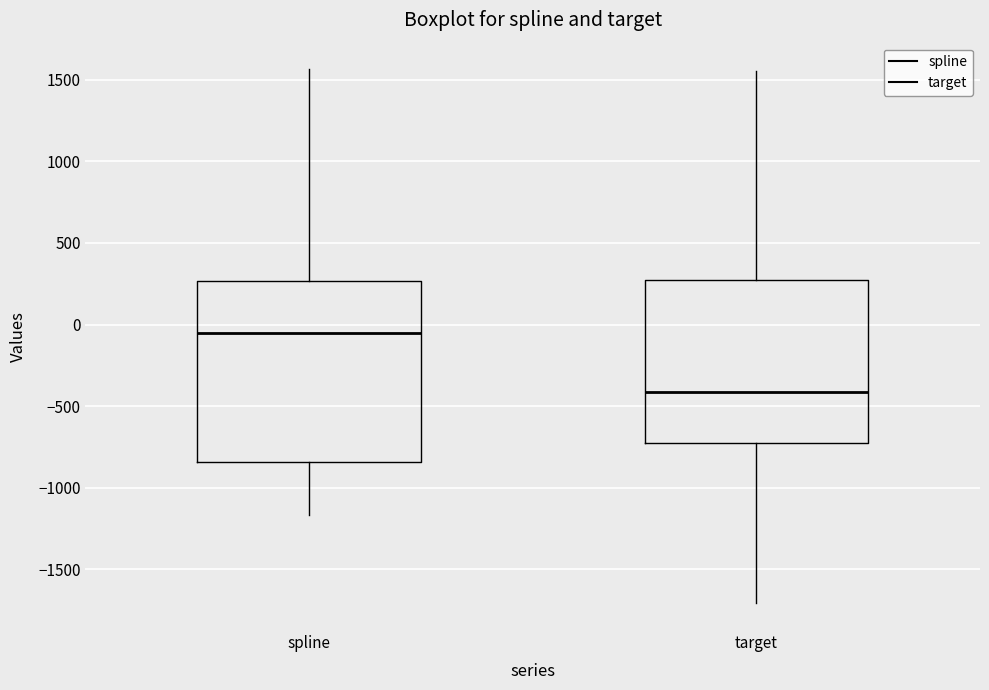

Reading left to right, transcribe this box plot: for each box, give where its median line is, the range the box spans, and where its two whiskers end, as read against the y-axis. The values are not printed on the chart, so give them approximately, as read against the axis.

spline: median -50, box -850 to 250, whiskers -1150 to 1550
target: median -400, box -750 to 250, whiskers -1700 to 1550